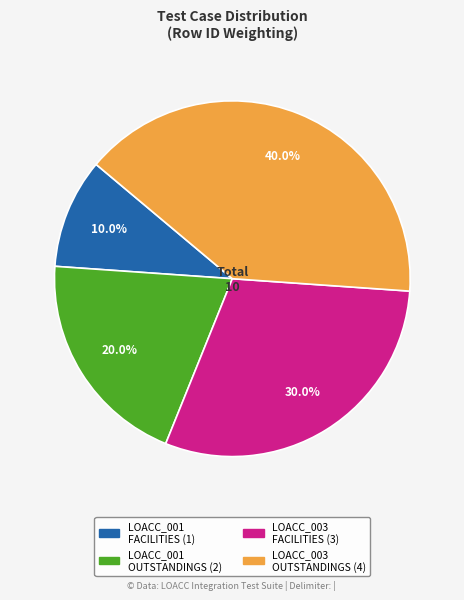

To the nearest percent, what is the difference between the largest and smallest slice percentages?

30%